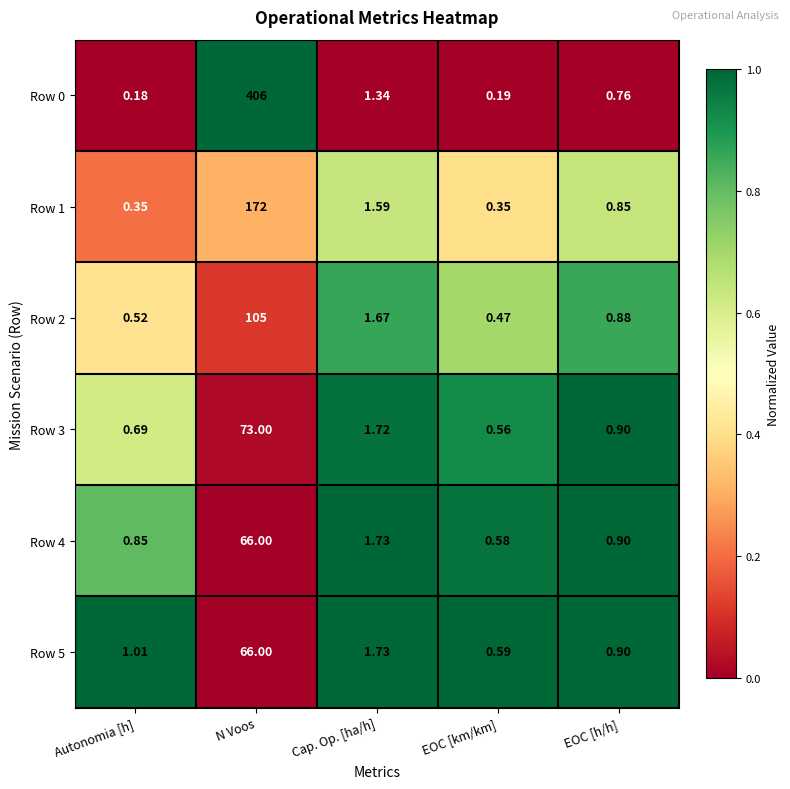

Which category has the highest value across all series?

N Voos